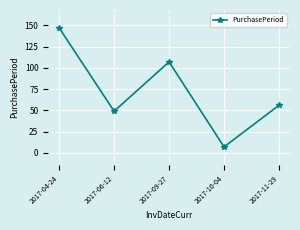

How many data points does each series have?

5